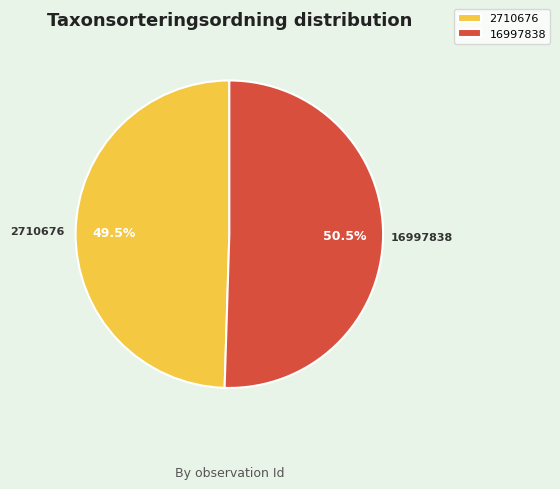

Which slice represents more than half of the pie?

16997838